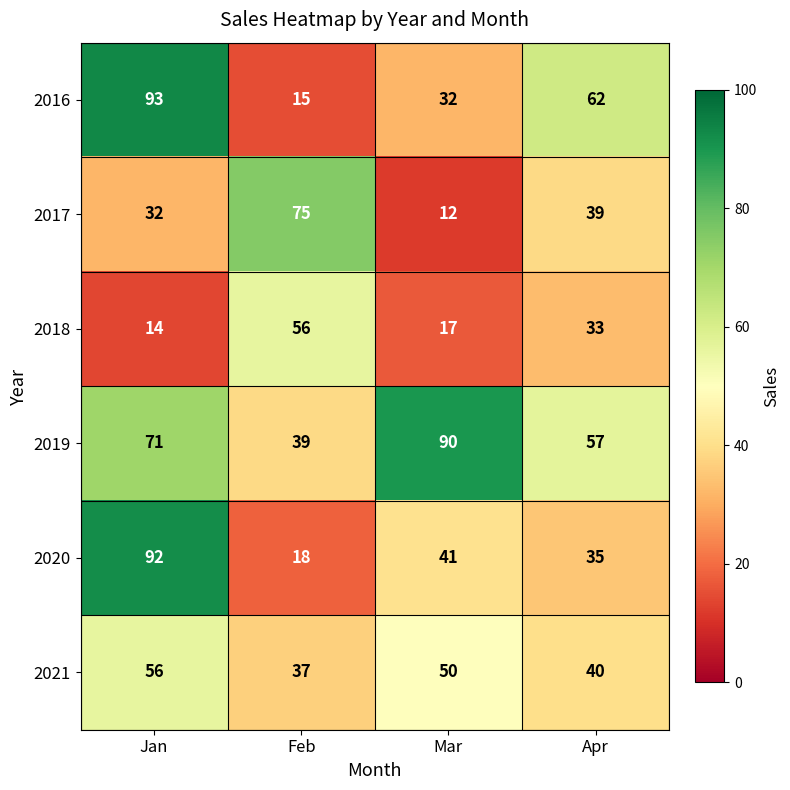

Which series has the largest range (max minus min)?

2016